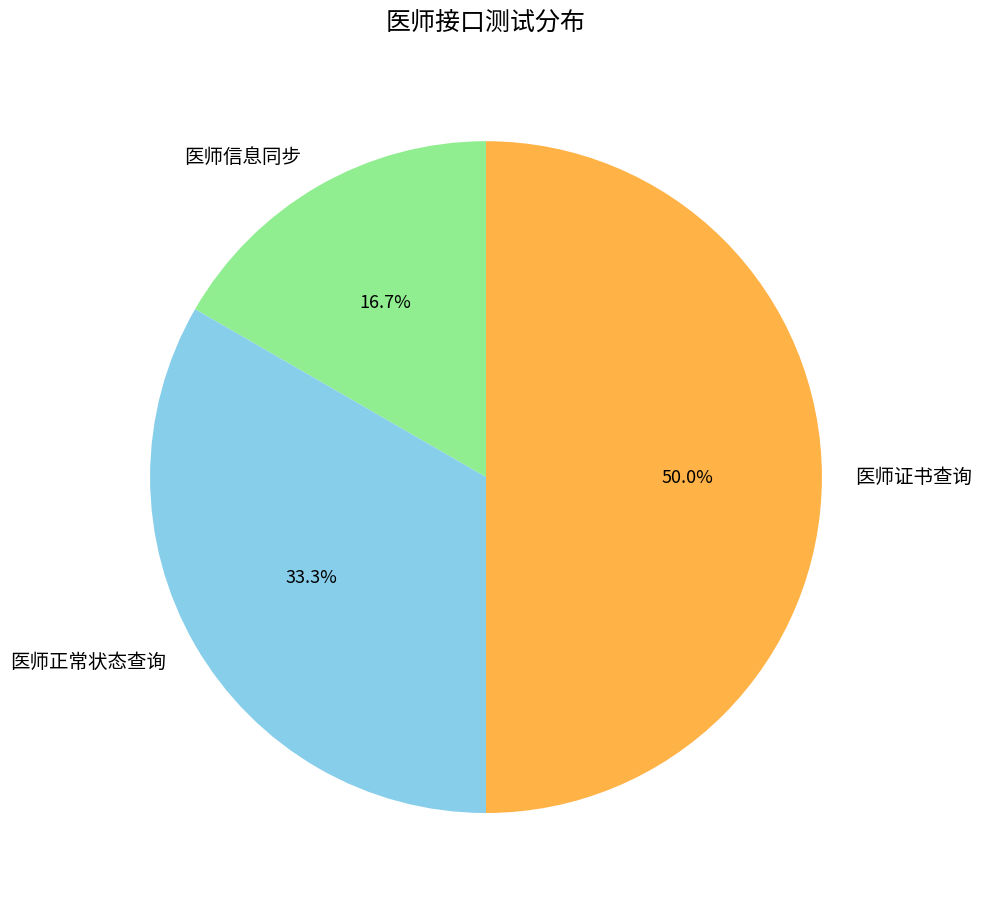

Does 医师正常状态查询 represent more than half of the total?

No